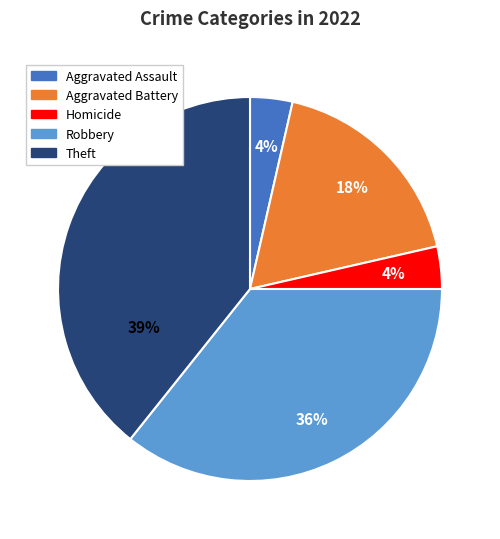

How many segments does this pie chart have?

5